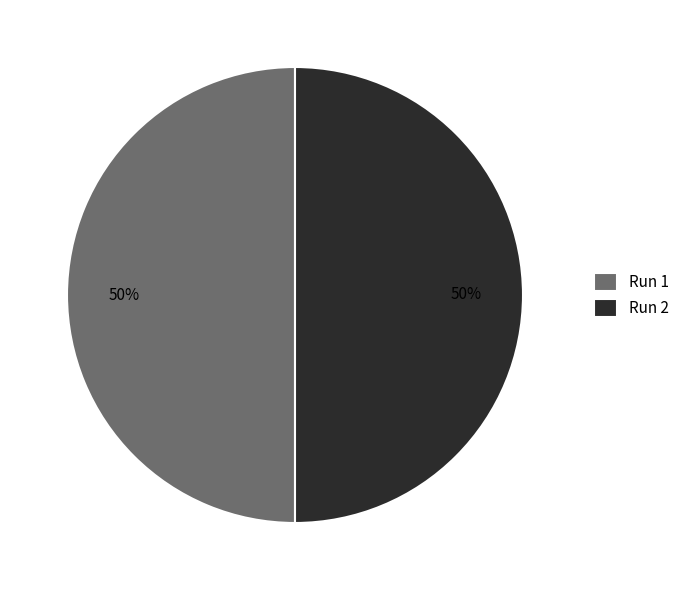

What percentage is the Run 1 slice, to the nearest percent?

50%